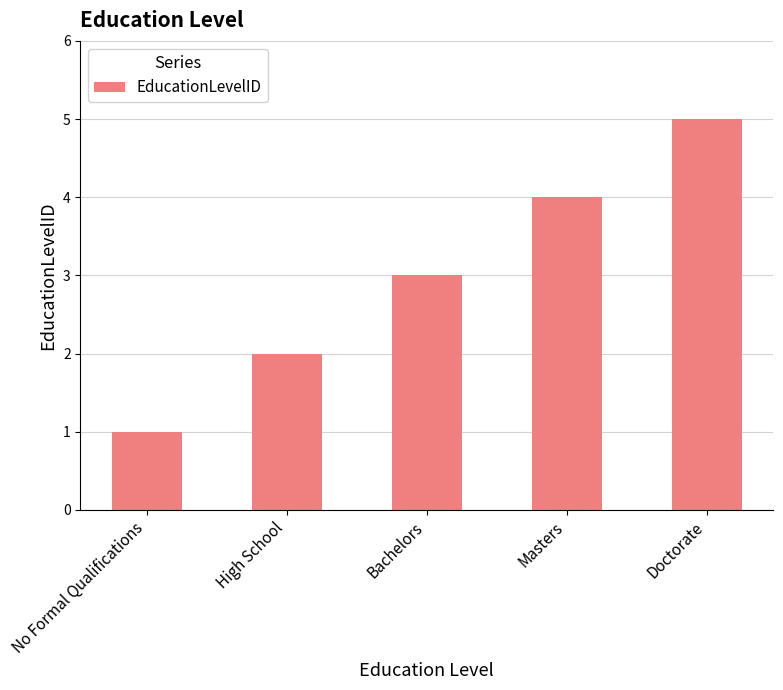

Are the bars horizontal?

No